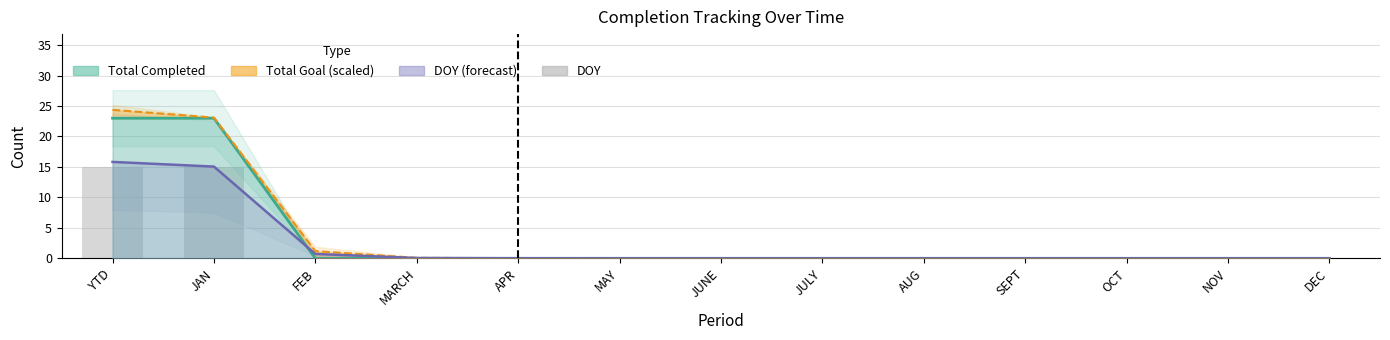

True or false: DOY (forecast) has a value of 5.1 at OCT.

False